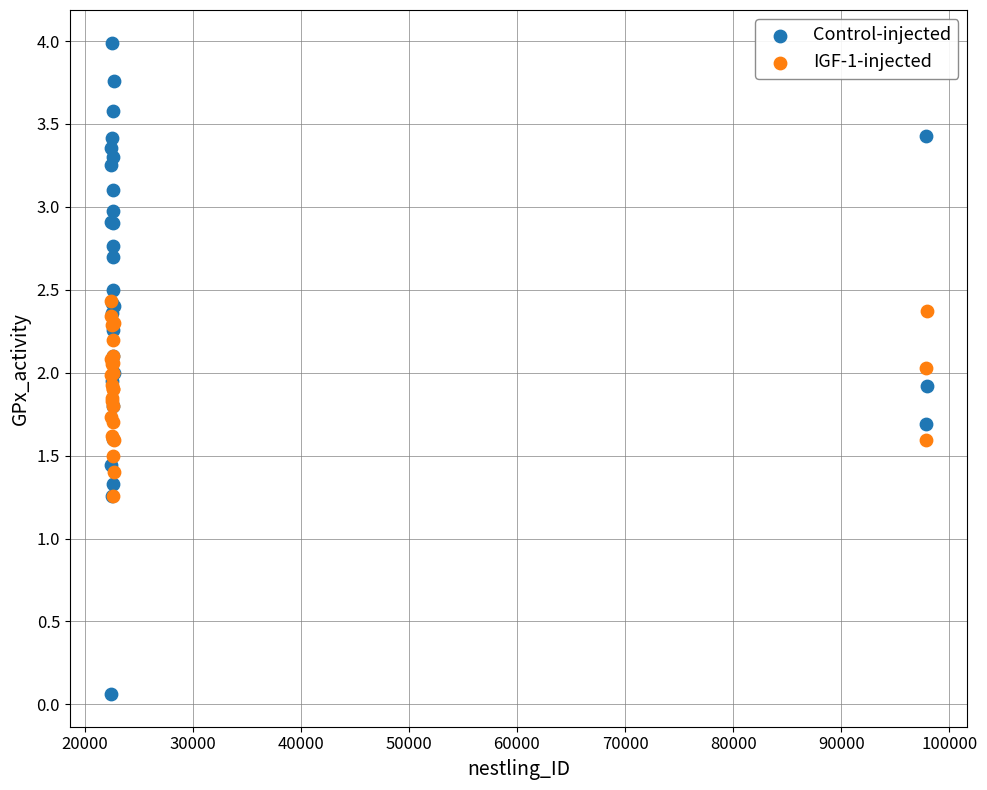

Which series reaches the minimum Y coordinate?

Control-injected